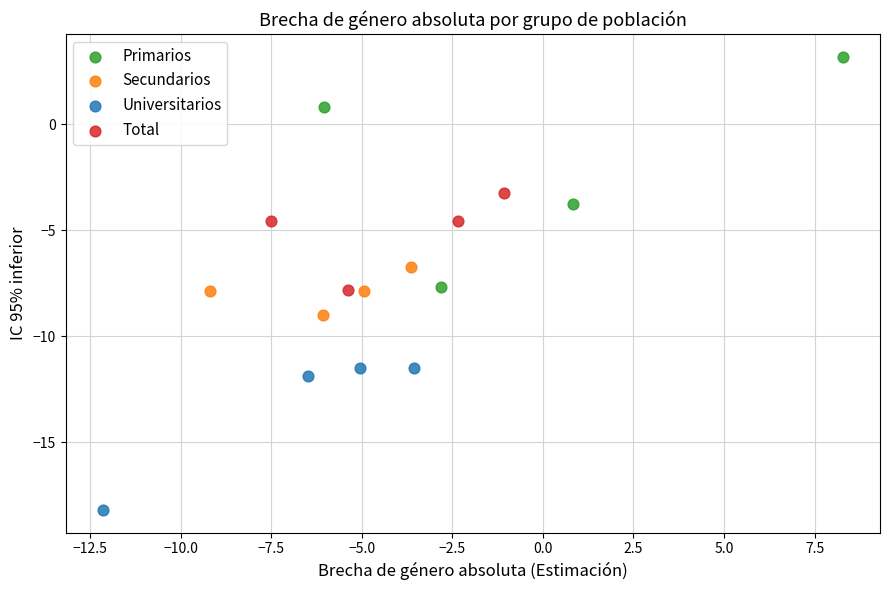

Which series has the largest Y range (max minus min)?

Primarios